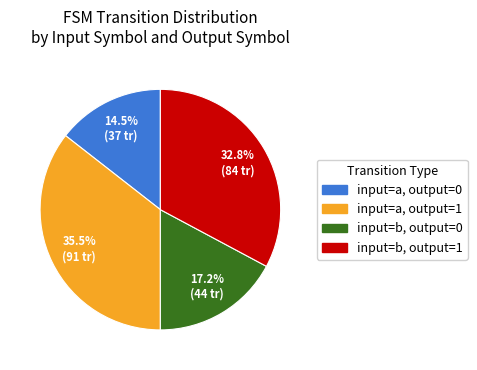

Combined, what portion of the pie is input=a, output=1 and input=b, output=0?

52.7%